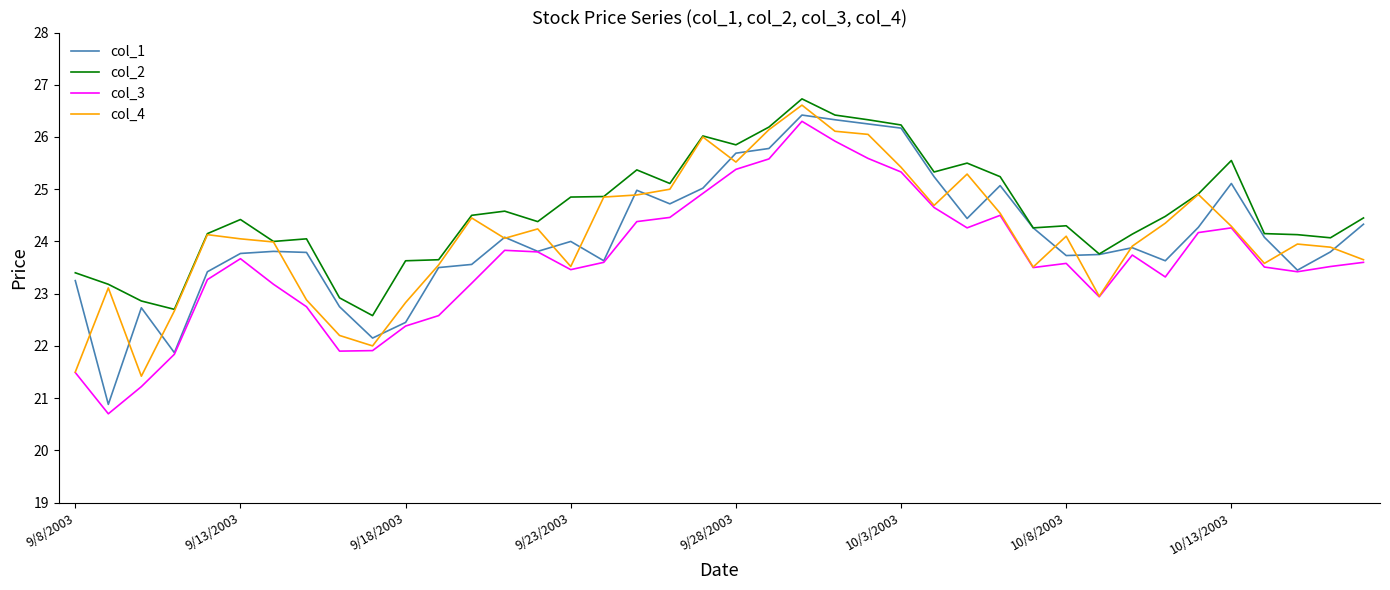

What is the minimum value shown in the chart?

20.7